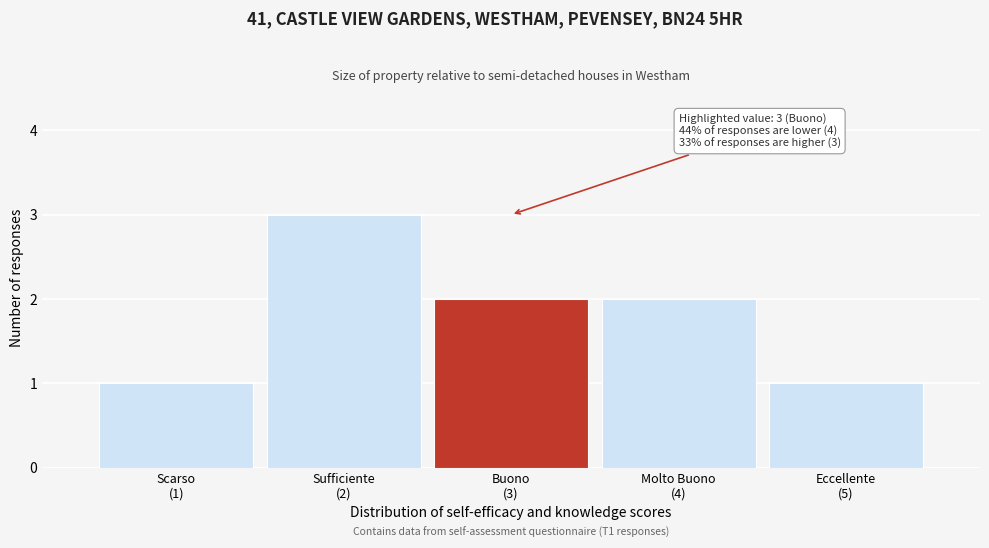

Reading left to right, what are all the values shown in this chart?

1	3	2	2	1